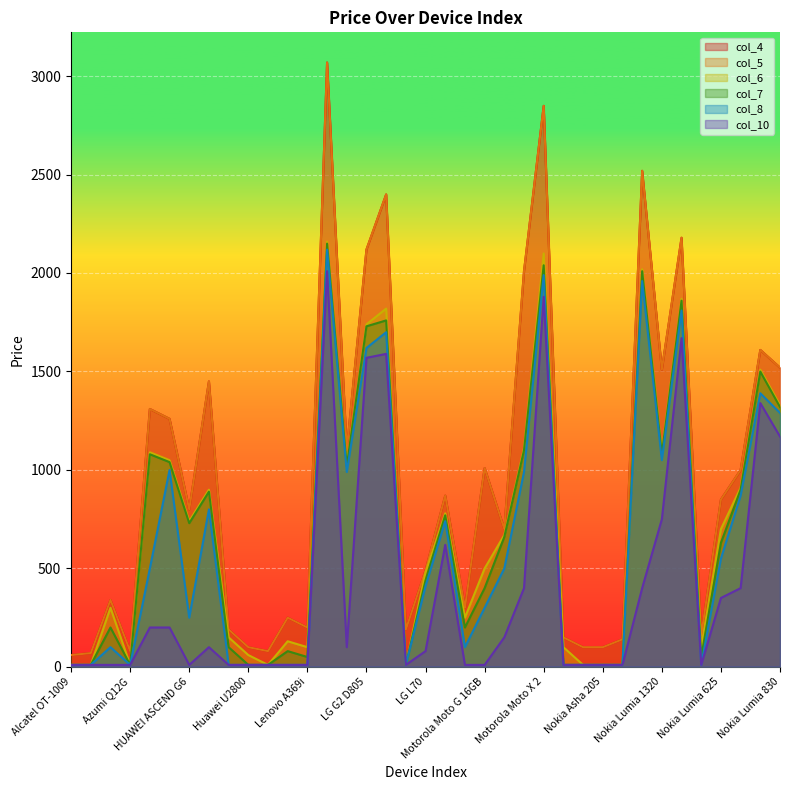

What is the sum of the col_10 values at Nokia Lumia 1320 and LANIX LX7?

758